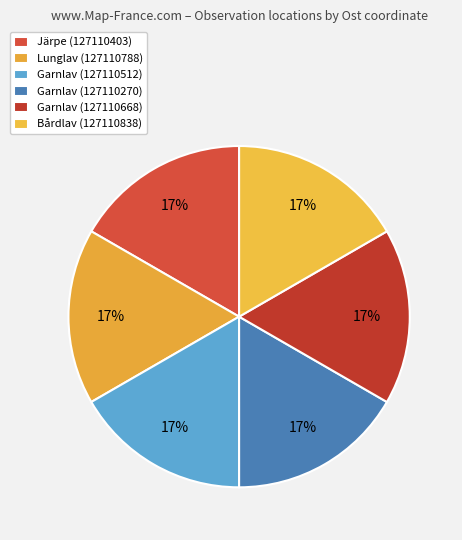

What portion of the pie excludes Garnlav (127110668)?

83.3%